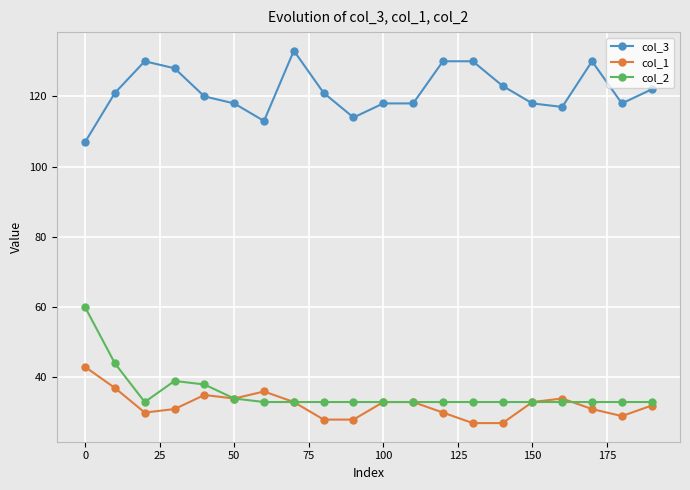

What is the value of the col_2 point at the 11th from the left?

33